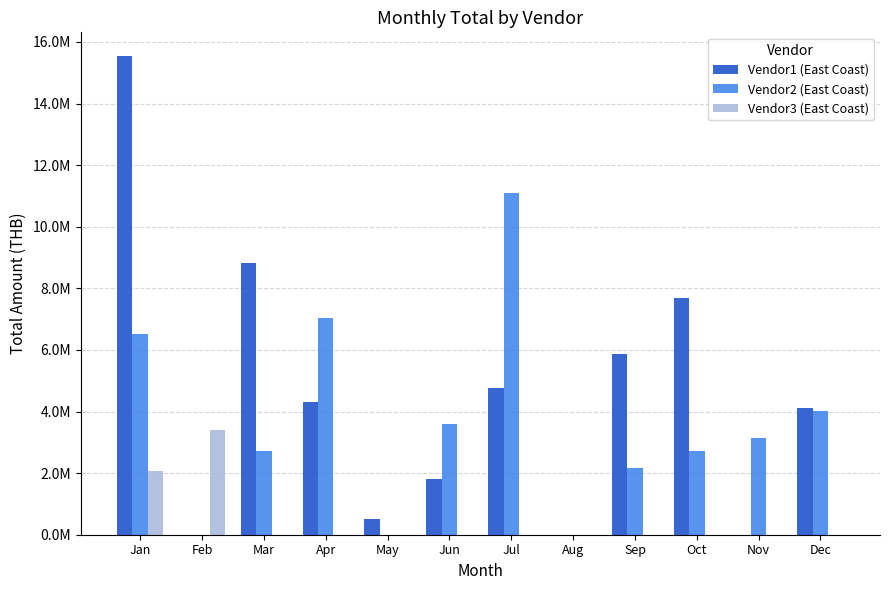

Reading left to right, list all the values displayed in this chart.

Vendor1 (East Coast): 15535683.8	1570.0	8835127.5	4321168.2	522989.8	1813810.5	4762811.3	184.7	5858118.2	7692374.5	0.0	4101919.9
Vendor2 (East Coast): 6506295.5	0.0	2713166.9	7032810.4	0.0	3606417.9	11095594.9	87.3	2153776.6	2732854.9	3151269.8	4021981.3
Vendor3 (East Coast): 2081070.8	3392520.6	0.0	0.0	0.0	0.0	0.0	0.0	0.0	0.0	0.0	0.0